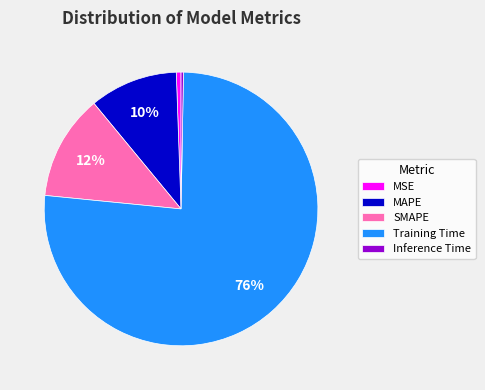

Between MAPE and Training Time, which is larger?

Training Time